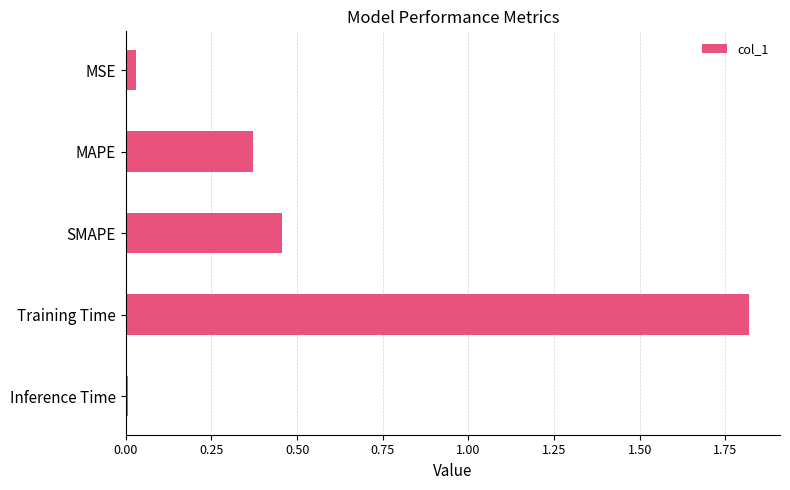

What is the label of the 3rd bar from the top?

SMAPE